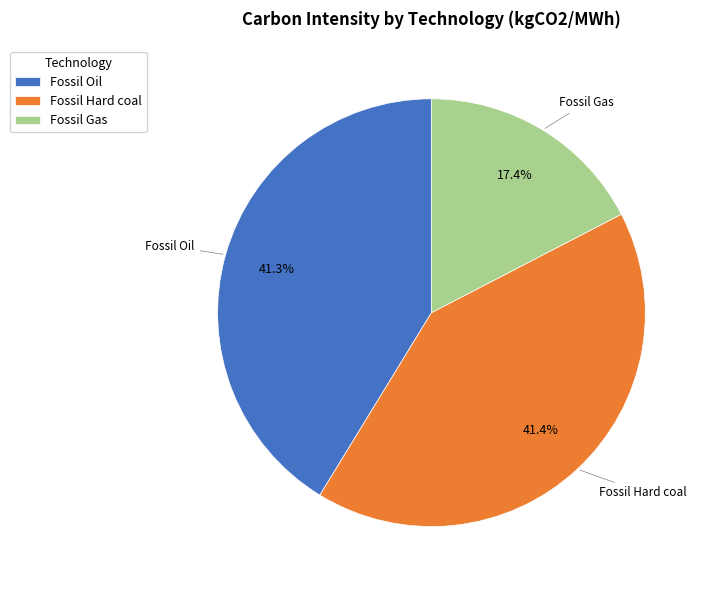

What is the smallest slice in the pie chart?

Fossil Gas